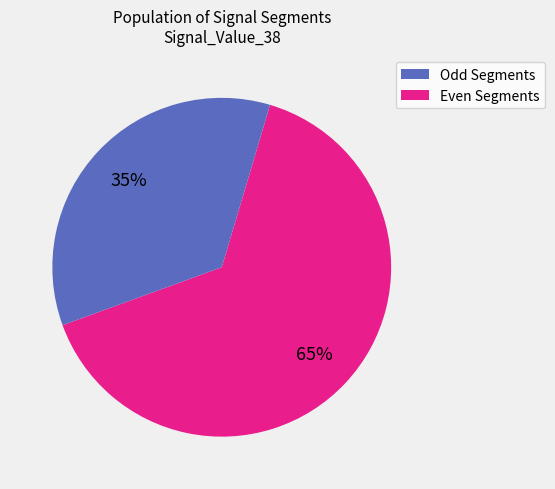

Is there any slice that represents more than half of the pie?

Yes